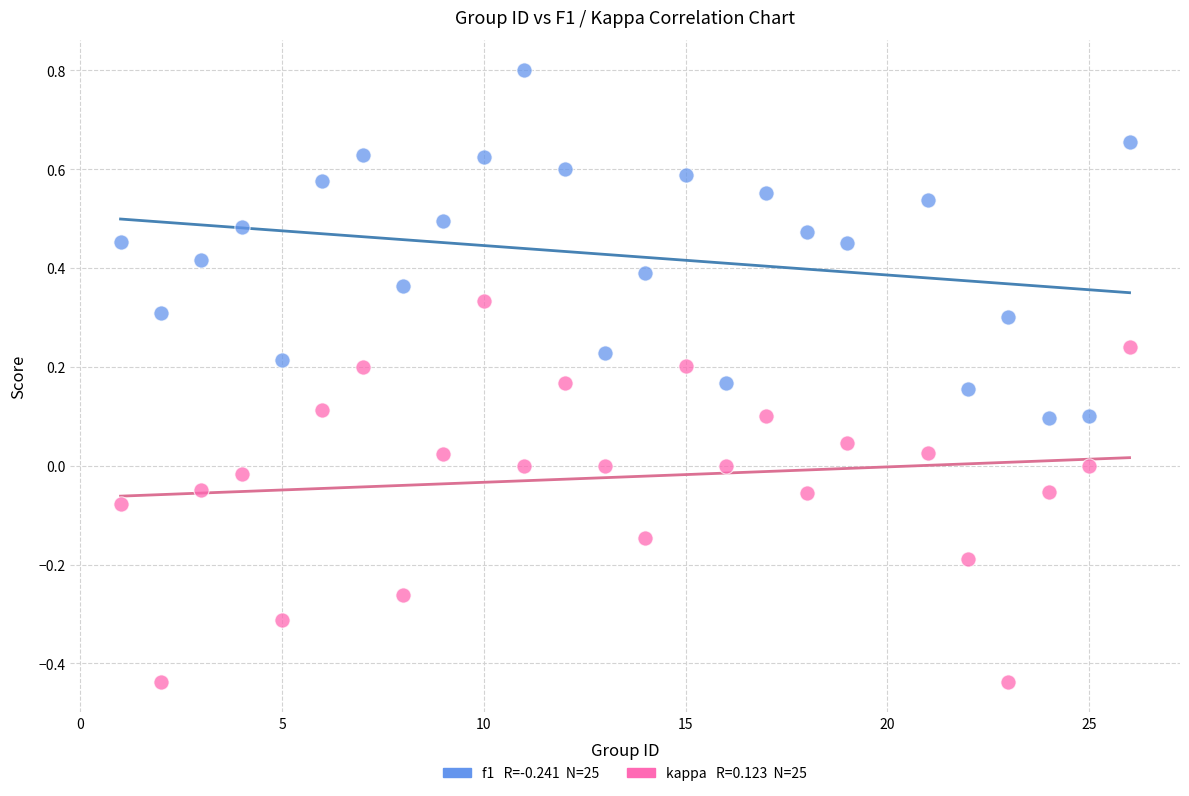

Across all data points, what is the range of X values (max minus min)?

25.0